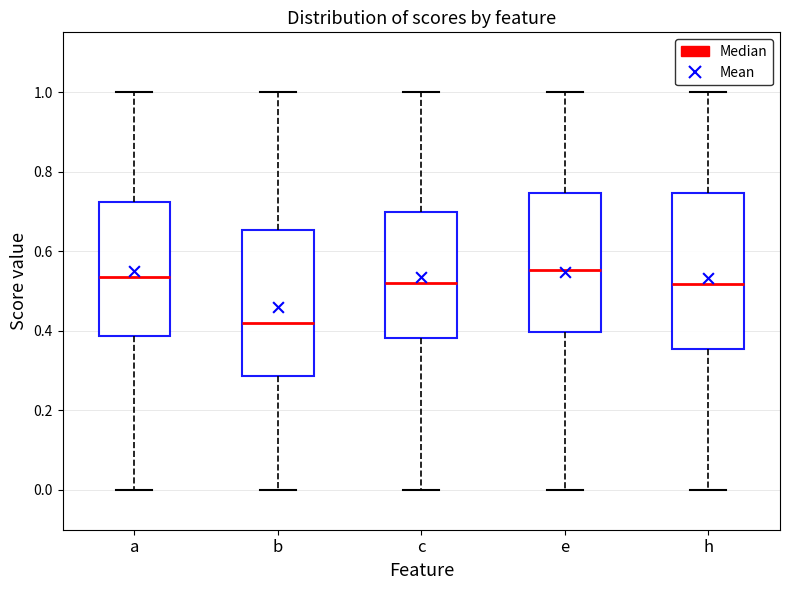

Reading left to right, read every box against the y-axis: the position of its median line, the range the box covers, and the ends of its whiskers. The values are not printed on the chart, so give them approximately, as read against the axis.

a: median 0.54, box 0.38 to 0.72, whiskers 0.00 to 1.00
b: median 0.42, box 0.28 to 0.66, whiskers 0.00 to 1.00
c: median 0.52, box 0.38 to 0.70, whiskers 0.00 to 1.00
e: median 0.56, box 0.40 to 0.74, whiskers 0.00 to 1.00
h: median 0.52, box 0.36 to 0.74, whiskers 0.00 to 1.00